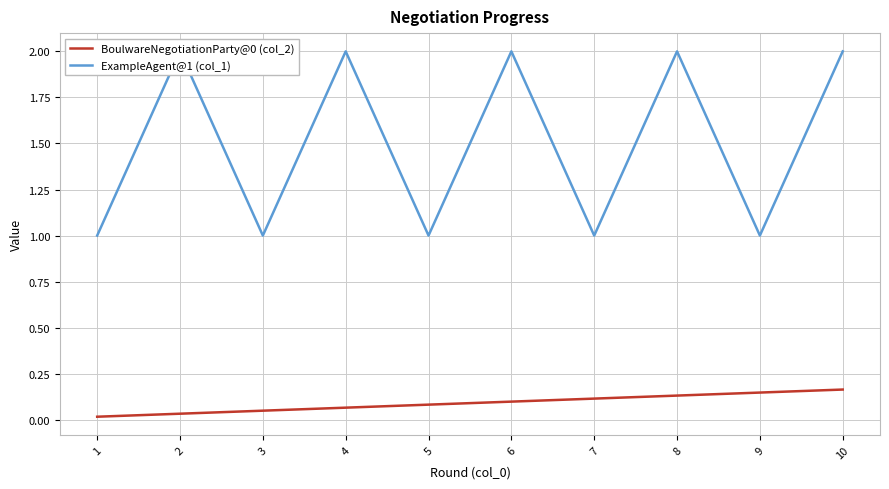

Which has a higher value, 2 or 8?

8